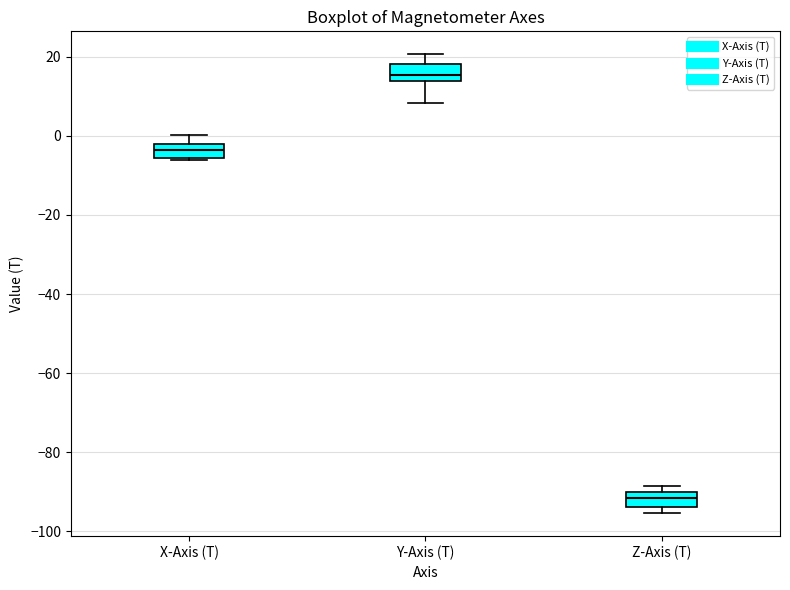

Where does the median line of the box for X-Axis (T) sit on the y-axis? The values are not printed on the chart, so give them approximately, as read against the axis.

-4